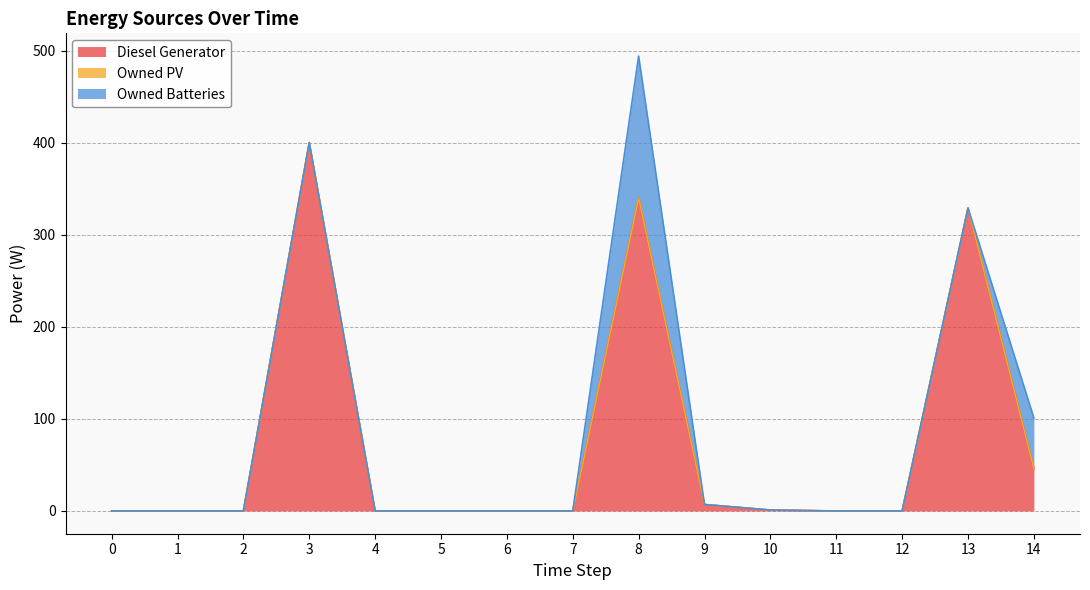

Is the value of Owned Batteries at 1 greater than the value of Owned PV at 0?

No